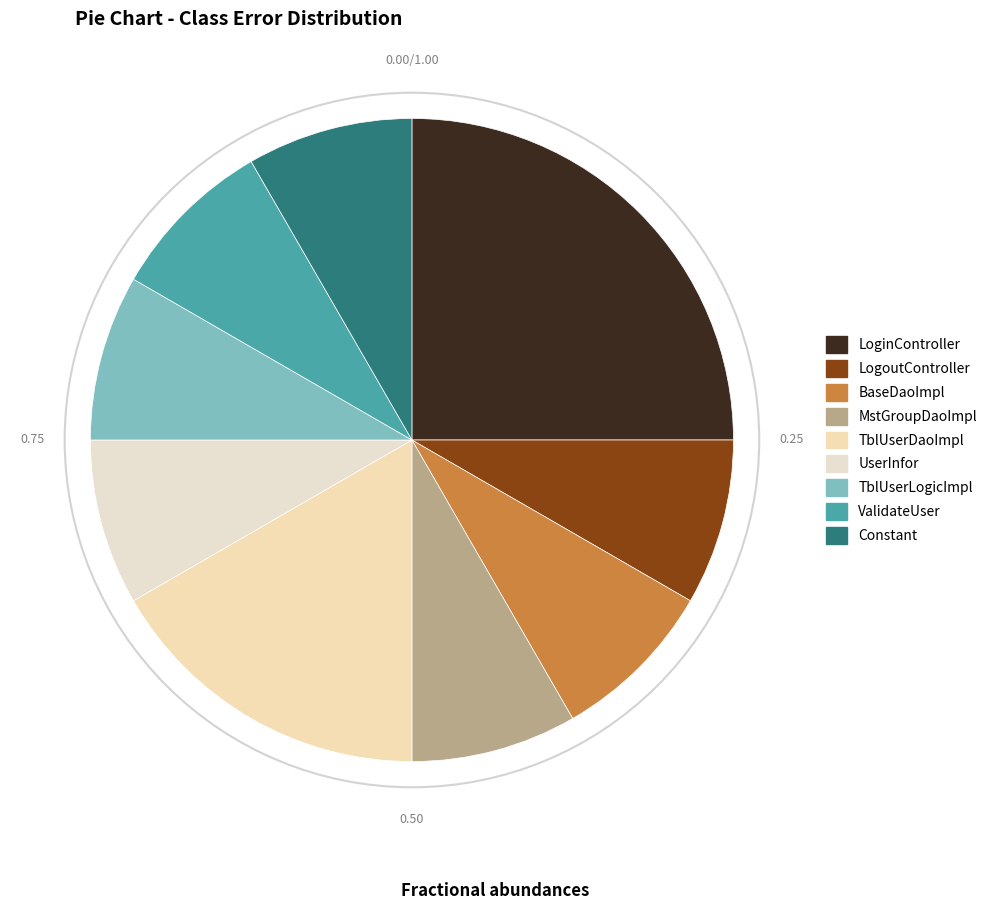

How many segments does this pie chart have?

9